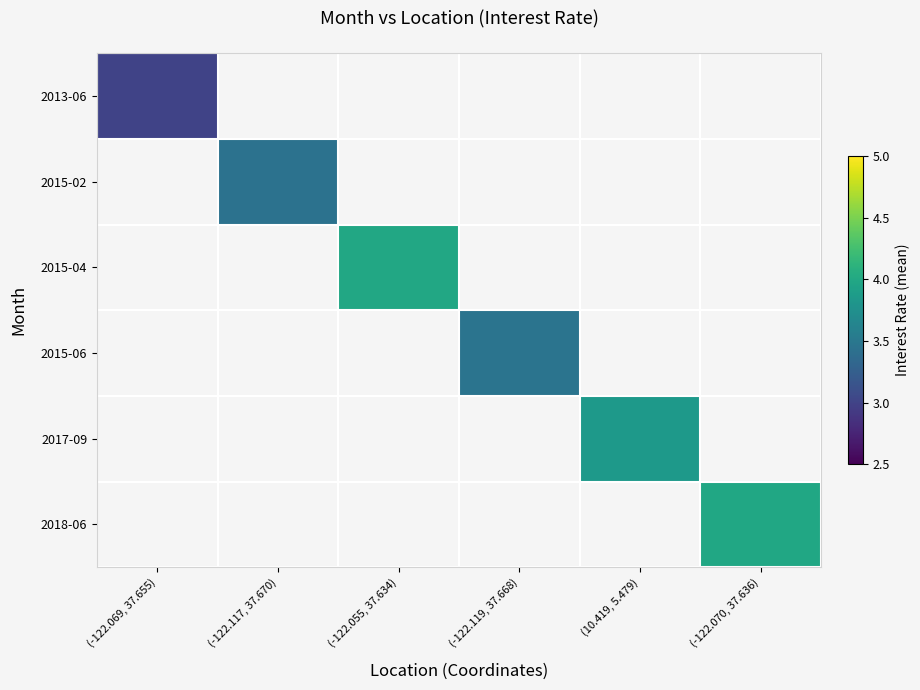

Read the 2013-06 value at (-122.069, 37.655).

3.0